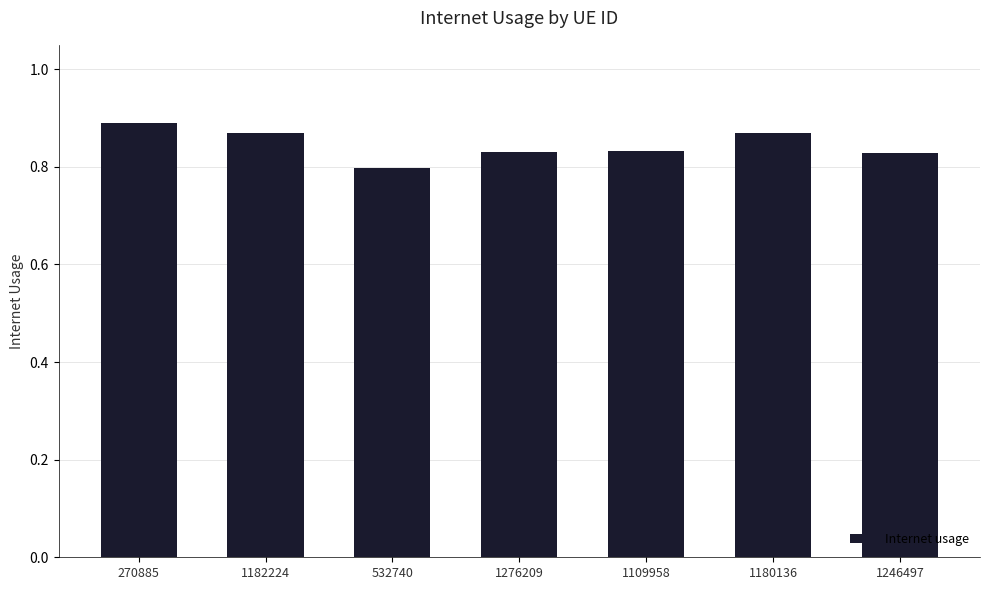

Which label corresponds to the smallest value in the chart?

532740